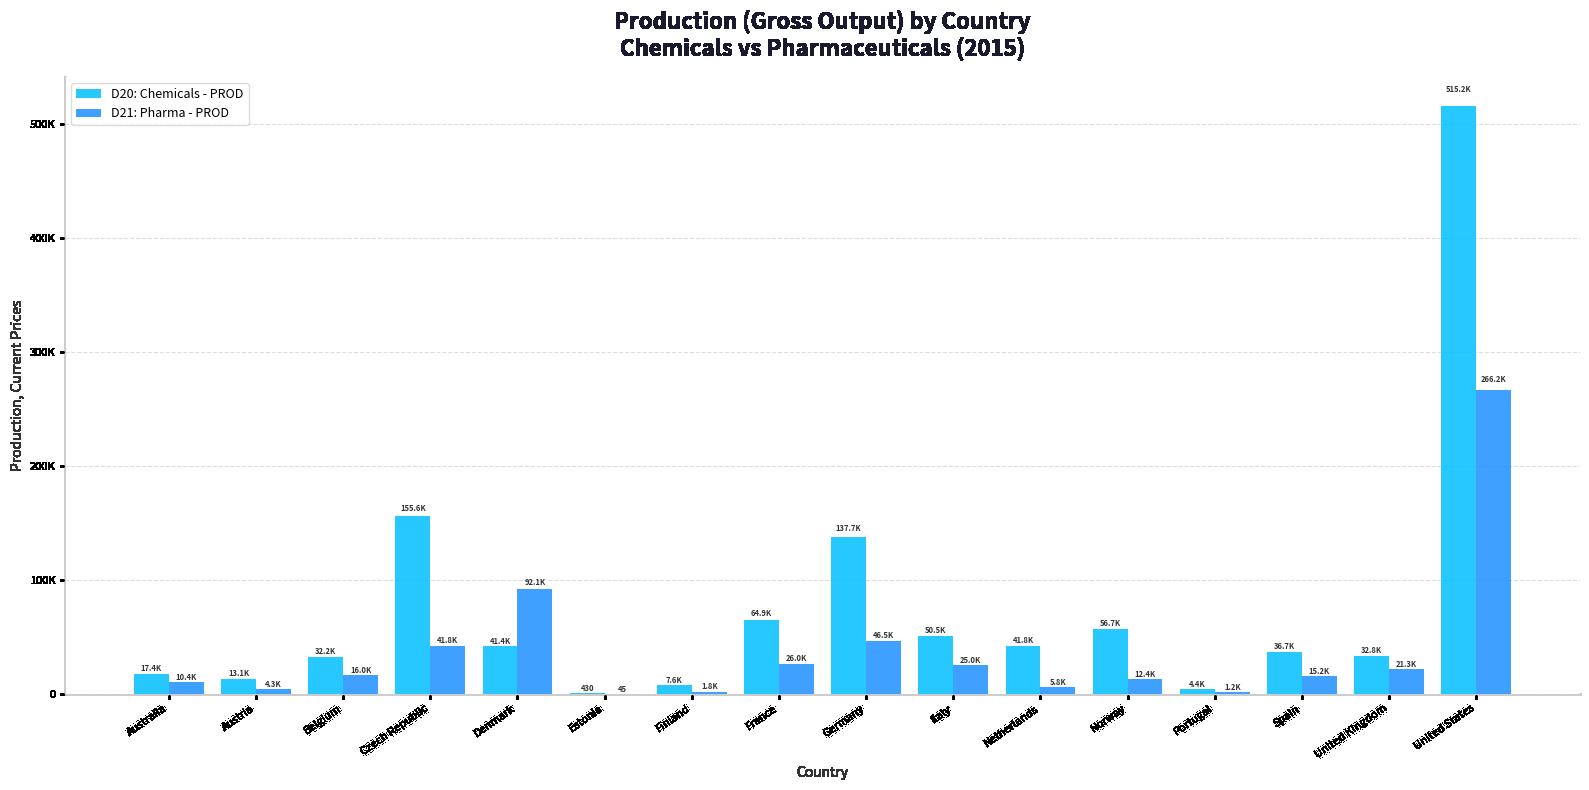

Reading left to right, transcribe all the data shown in this chart.

D20: Chemicals - PROD: 17390.0	13142.2	32184.7	155577.0	41360.0	429.8	7559.0	64869.0	137727.0	50506.5	41782.0	56741.0	4356.5	36741.0	32794.0	515221.0
D21: Pharma - PROD: 10427.0	4268.9	15967.8	41847.0	92114.0	45.4	1835.0	26029.0	46535.0	25044.1	5784.0	12448.0	1175.9	15161.0	21282.0	266206.0